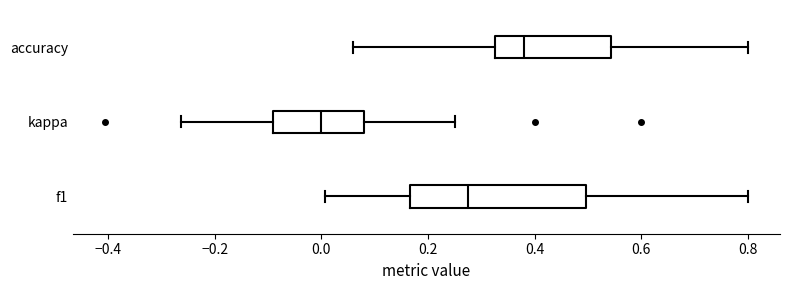

Reading bottom to top, transcribe this box plot: for each box, give where its median line is, the range the box spans, and where its two whiskers end, as read against the x-axis. The values are not printed on the chart, so give them approximately, as read against the axis.

f1: median 0.28, box 0.16 to 0.50, whiskers 0.00 to 0.80
kappa: median 0.00, box -0.10 to 0.08, whiskers -0.26 to 0.26
accuracy: median 0.38, box 0.32 to 0.54, whiskers 0.06 to 0.80